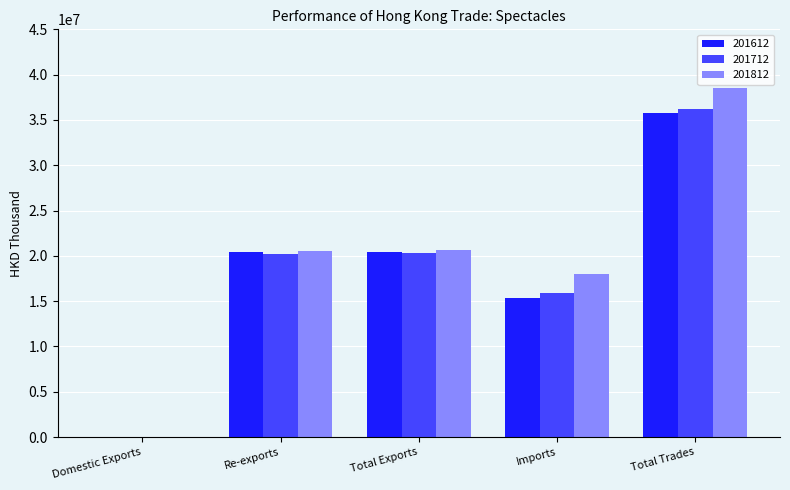

What are all the series names shown in the legend?

201612, 201712, 201812